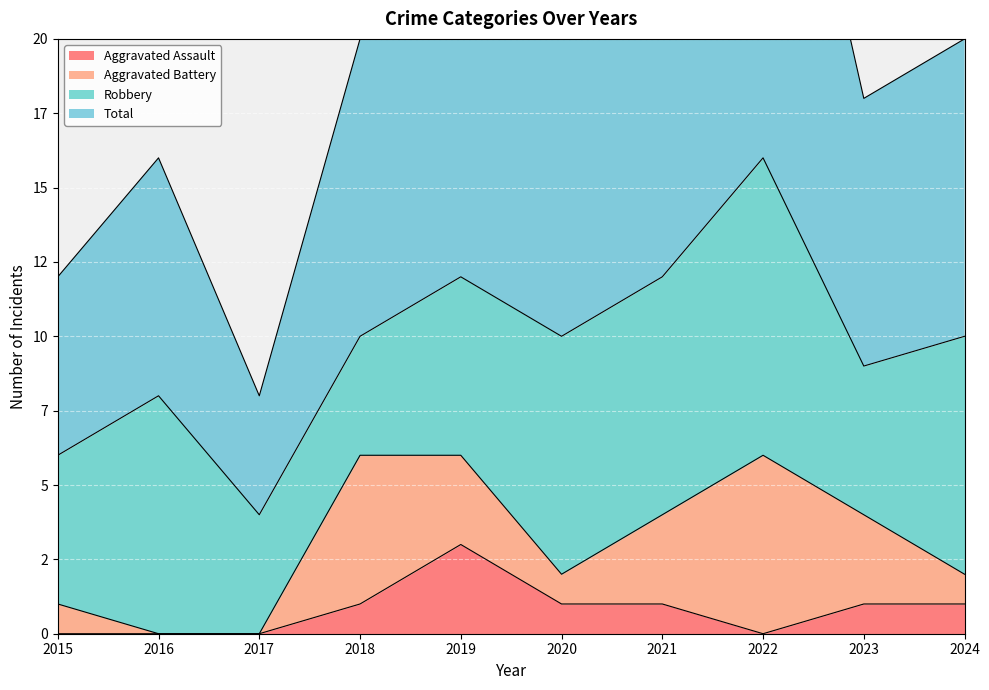

True or false: Total and Aggravated Assault intersect in this chart.

False